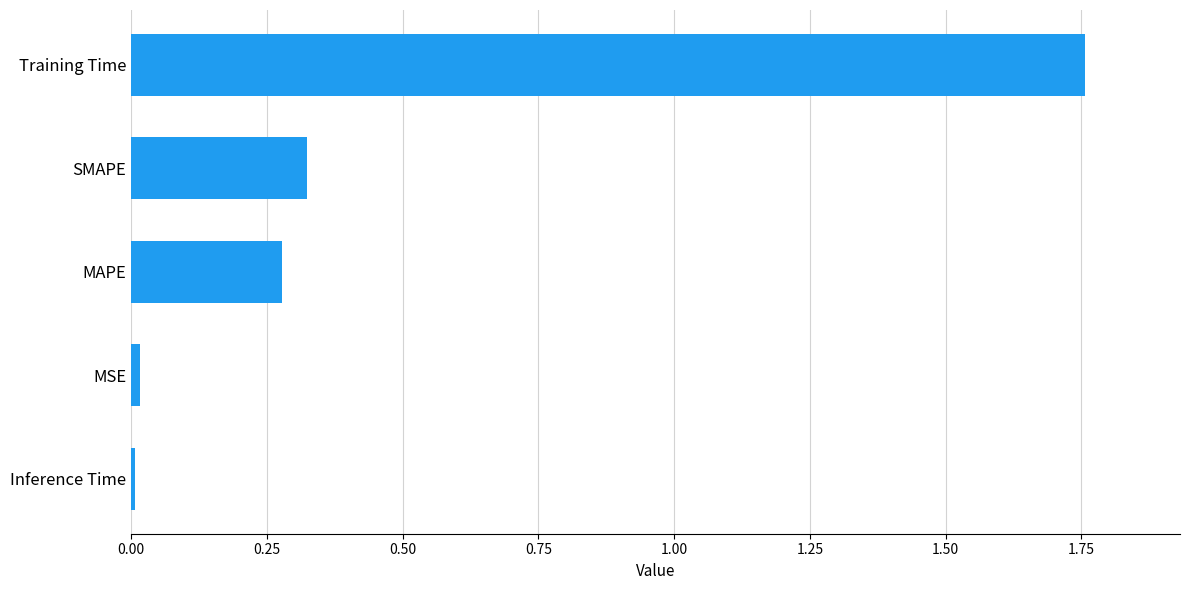

The chart shows a value of 0.1 at SMAPE. True or false?

False